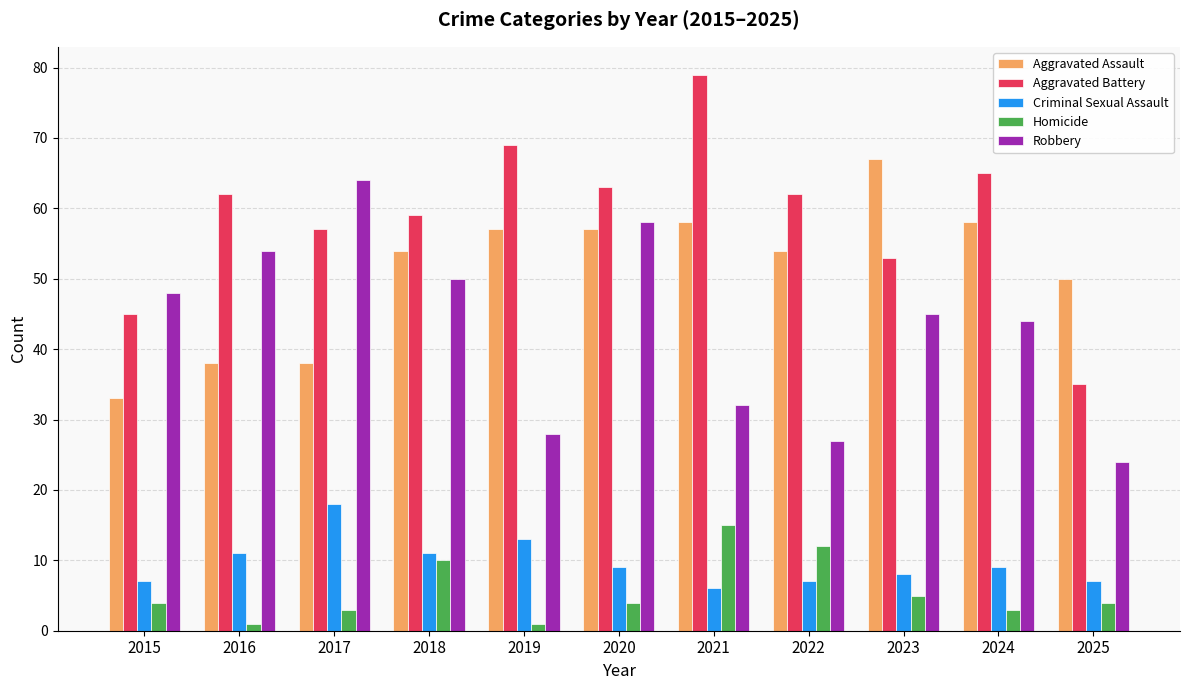

What is the value of the Robbery bar at the 8th from the left?

27